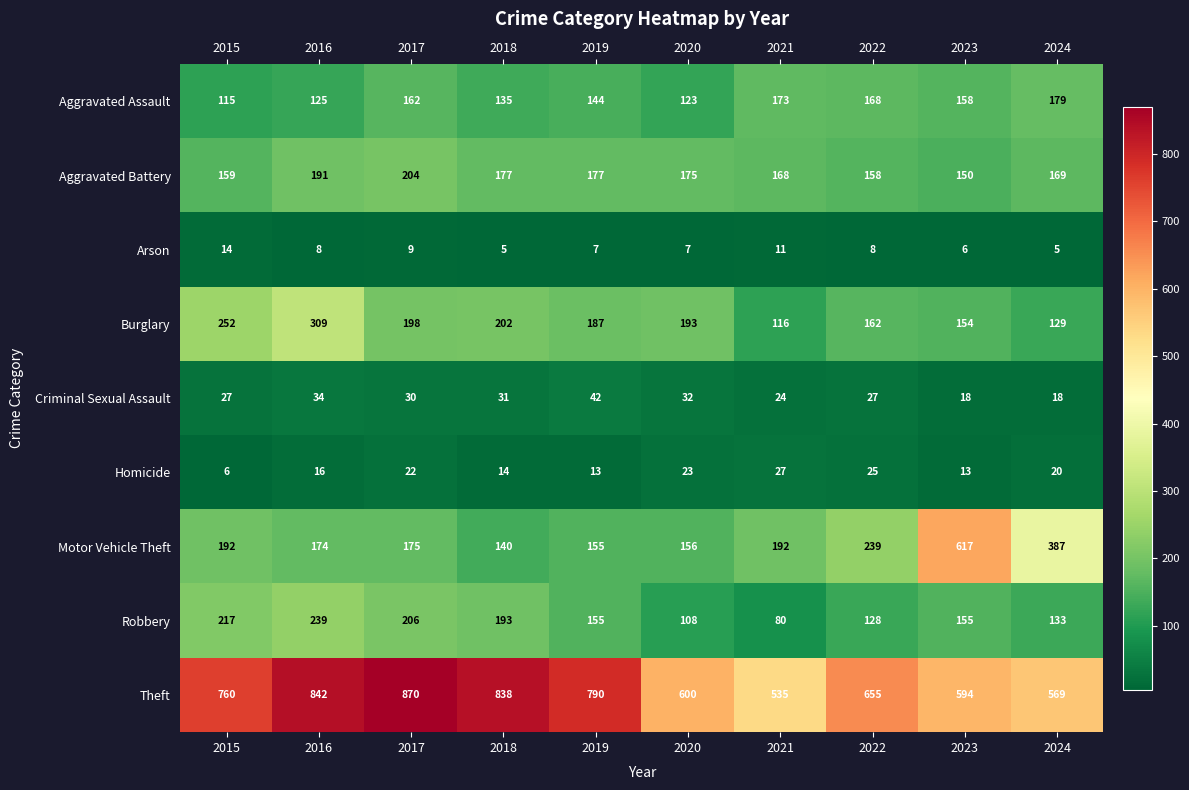

At which label does Homicide reach its peak?

2021